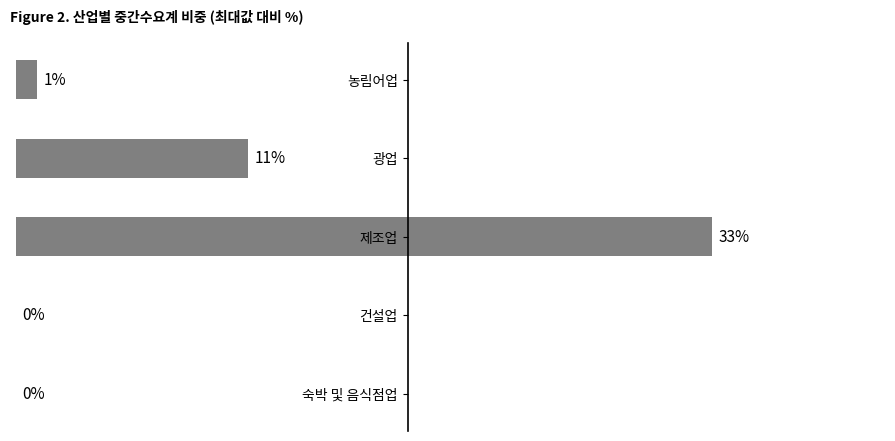

Which has a higher value, 제조업 or 건설업?

제조업